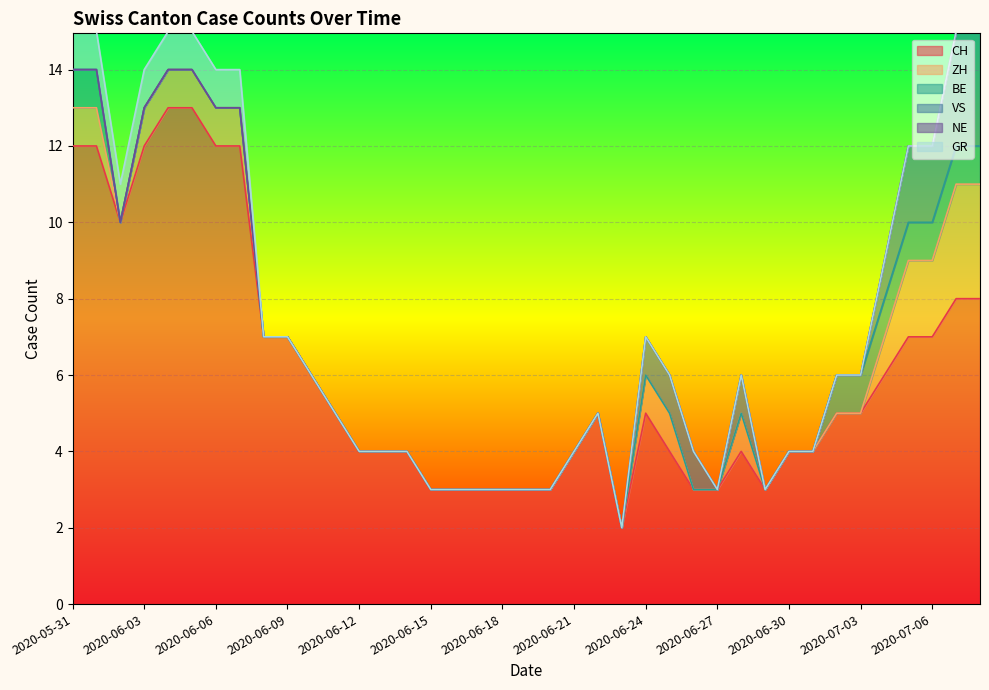

How many ZH values are between 0 and 1?

35